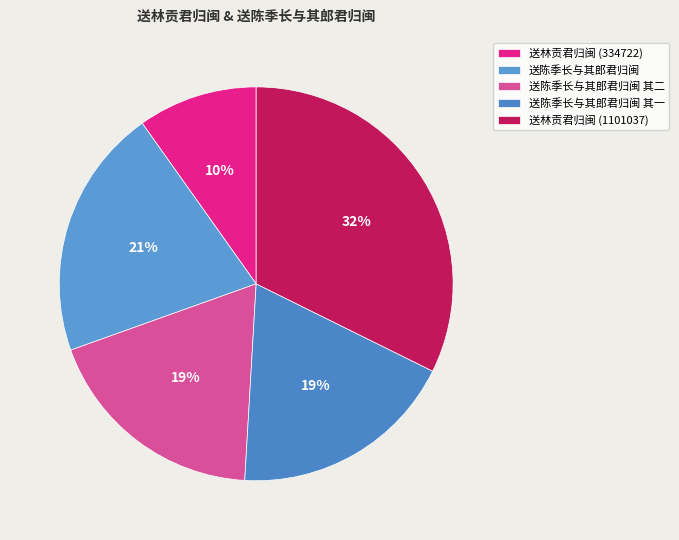

How many slices are in this pie chart?

5